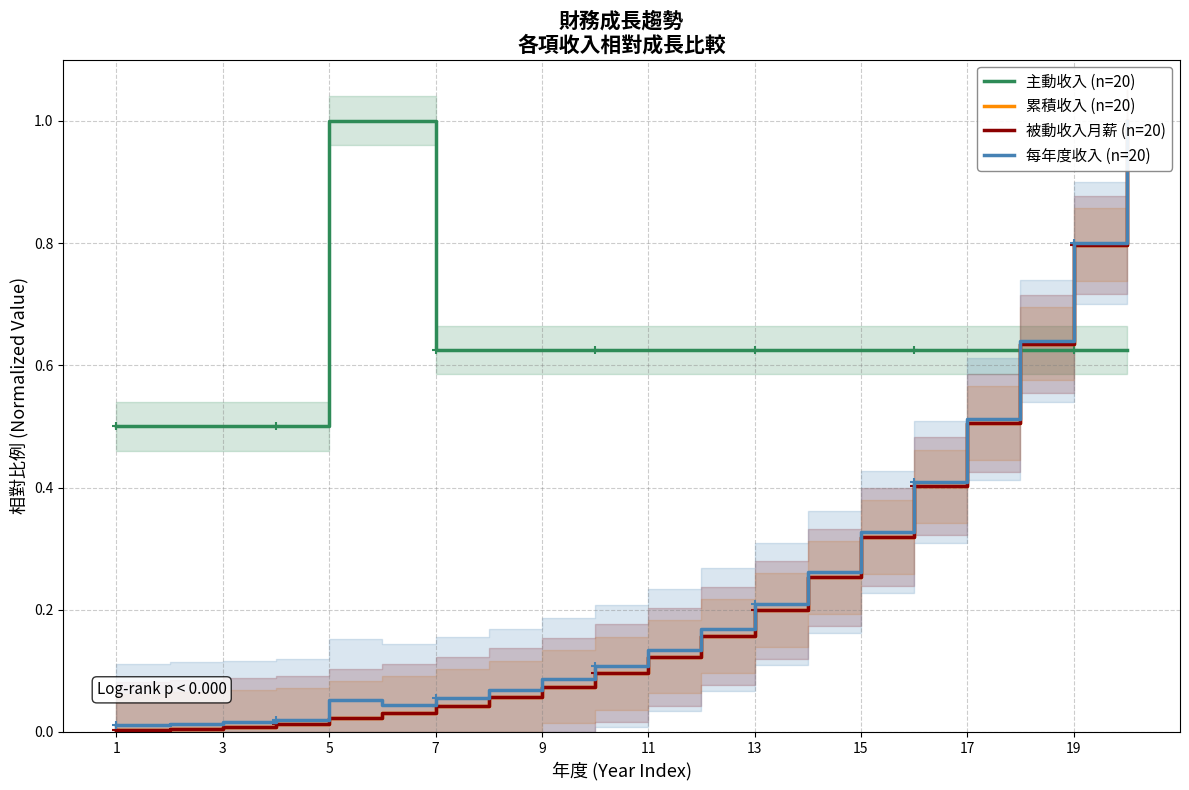

Is the value of 每年度收入 (n=20) at 19 greater than the value of 累積收入 (n=20) at 16?

No